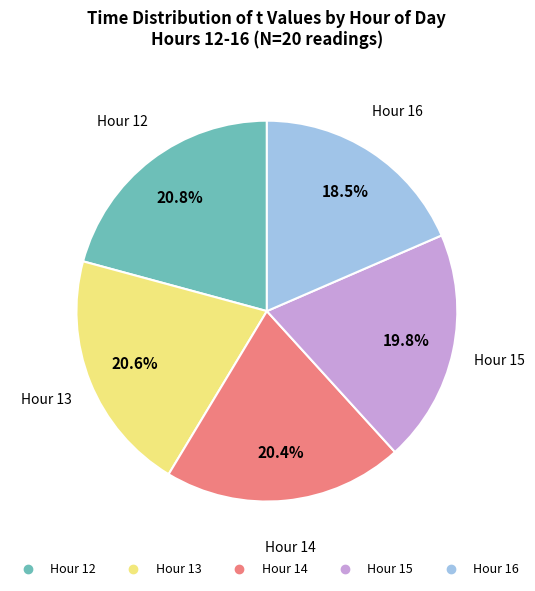

How many segments does this pie chart have?

5